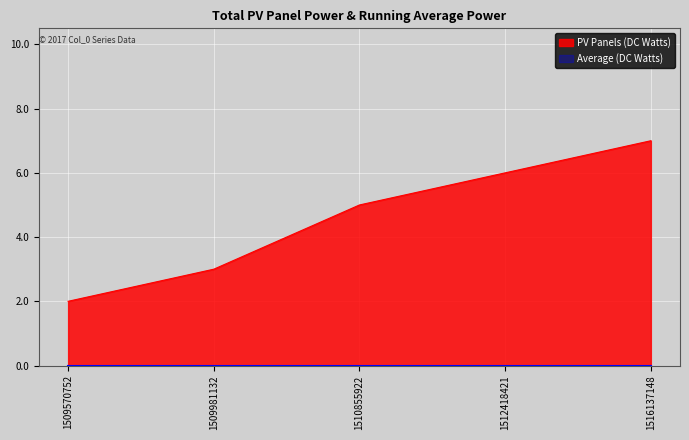

What is the value of the 1st point from the left?

2